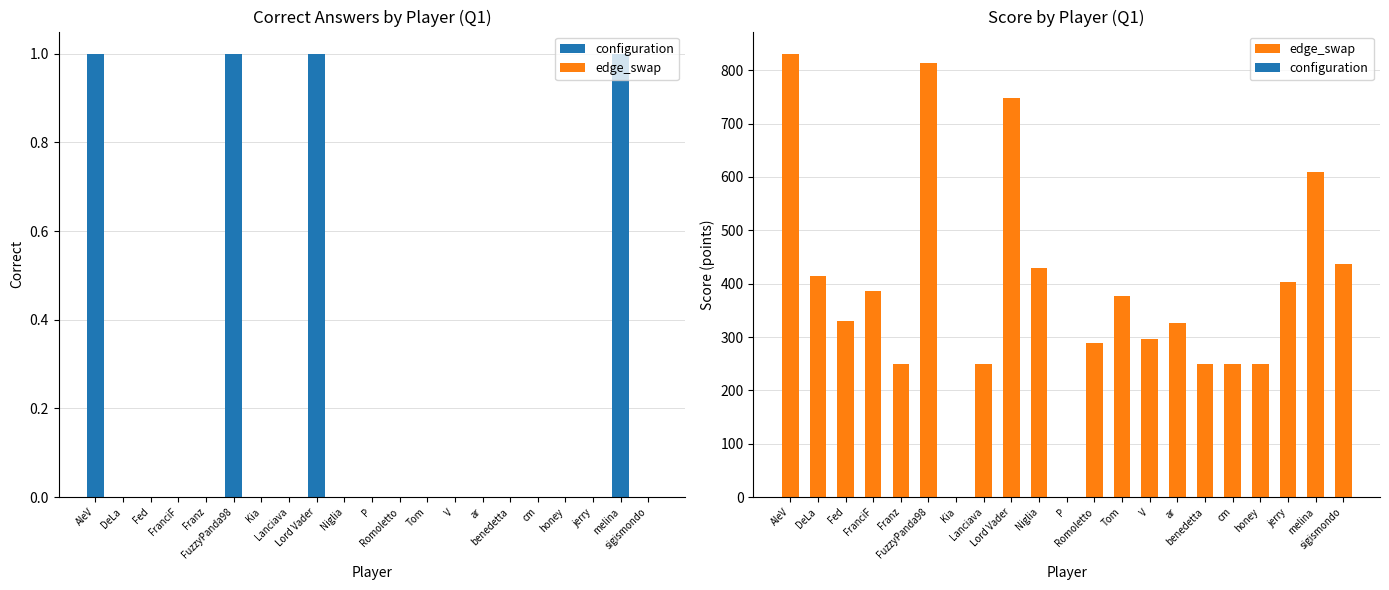

True or false: edge_swap has a value of 327 at ar.

True